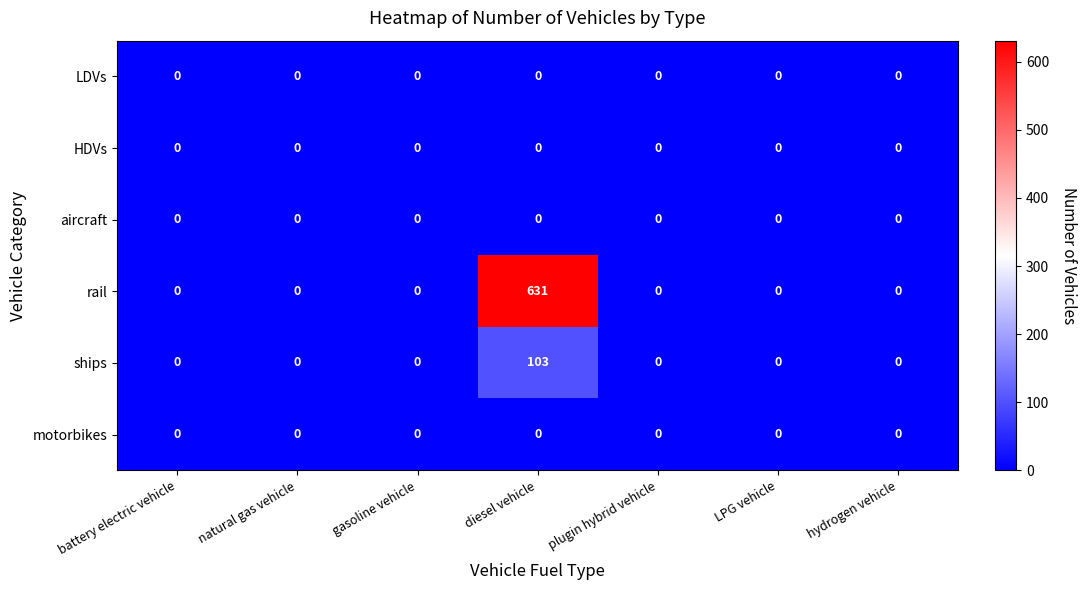

What is the difference between the highest and lowest values at diesel vehicle?

631